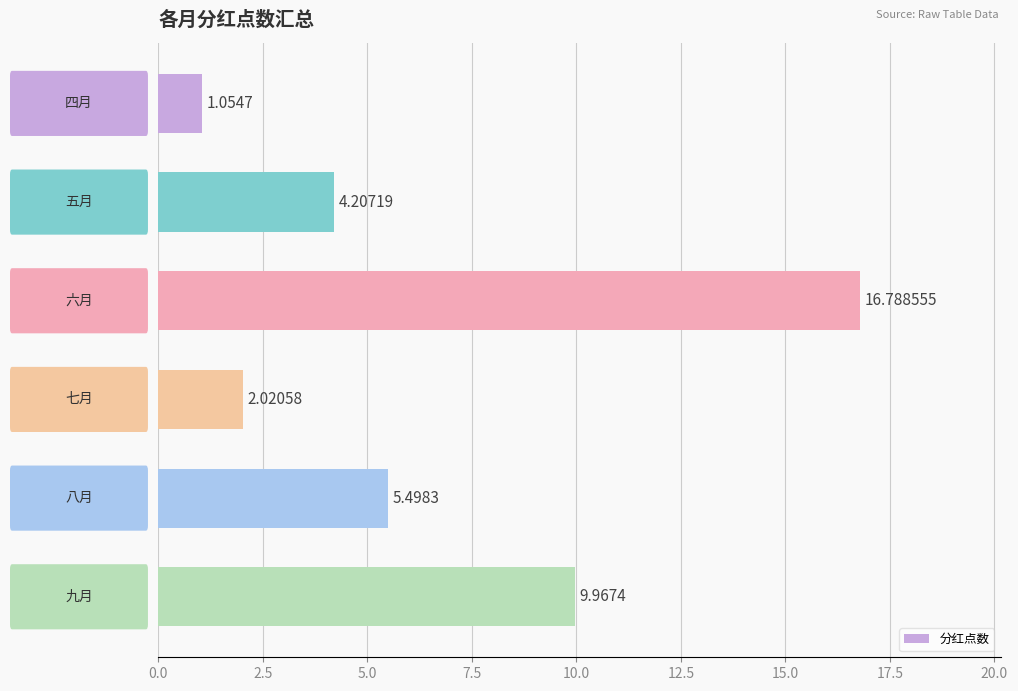

What is the difference between the maximum and minimum values?

15.7